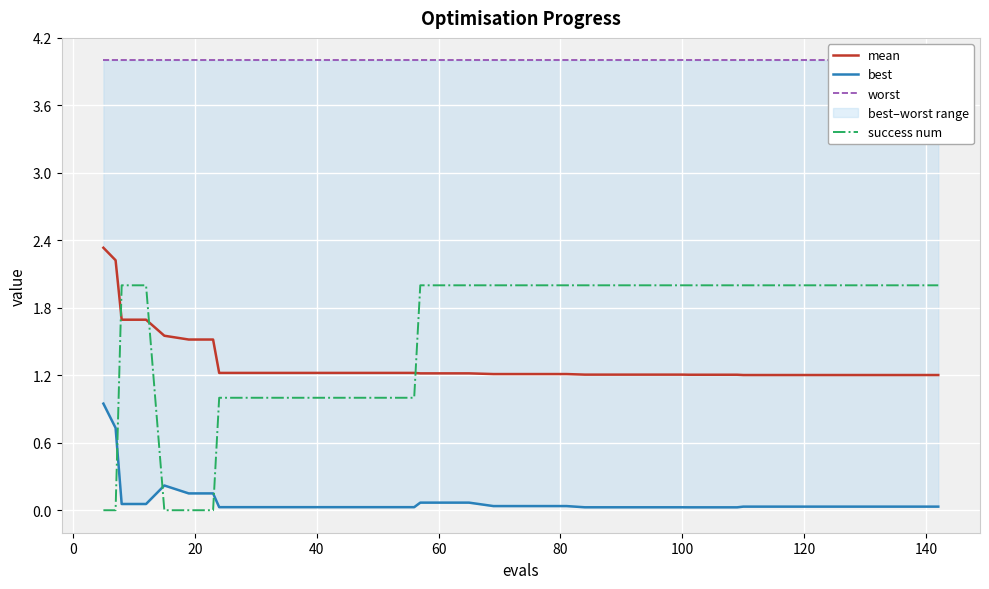

Reading left to right, transcribe all the data shown in this chart.

mean: 2.3	2.2	1.7	1.7	1.6	1.5	1.5	1.2	1.2	1.2	1.2	1.2	1.2	1.2	1.2	1.2	1.2	1.2	1.2	1.2	1.2	1.2	1.2	1.2	1.2	1.2	1.2	1.2	1.2	1.2	1.2	1.2	1.2	1.2	1.2	1.2	1.2	1.2	1.2	1.2
best: 0.9	0.7	0.1	0.1	0.2	0.1	0.1	0.0	0.0	0.0	0.0	0.0	0.0	0.0	0.0	0.0	0.1	0.1	0.1	0.0	0.0	0.0	0.0	0.0	0.0	0.0	0.0	0.0	0.0	0.0	0.0	0.0	0.0	0.0	0.0	0.0	0.0	0.0	0.0	0.0
worst: 4.0	4.0	4.0	4.0	4.0	4.0	4.0	4.0	4.0	4.0	4.0	4.0	4.0	4.0	4.0	4.0	4.0	4.0	4.0	4.0	4.0	4.0	4.0	4.0	4.0	4.0	4.0	4.0	4.0	4.0	4.0	4.0	4.0	4.0	4.0	4.0	4.0	4.0	4.0	4.0
success num: 0.0	0.0	2.0	2.0	0.0	0.0	0.0	1.0	1.0	1.0	1.0	1.0	1.0	1.0	1.0	1.0	2.0	2.0	2.0	2.0	2.0	2.0	2.0	2.0	2.0	2.0	2.0	2.0	2.0	2.0	2.0	2.0	2.0	2.0	2.0	2.0	2.0	2.0	2.0	2.0